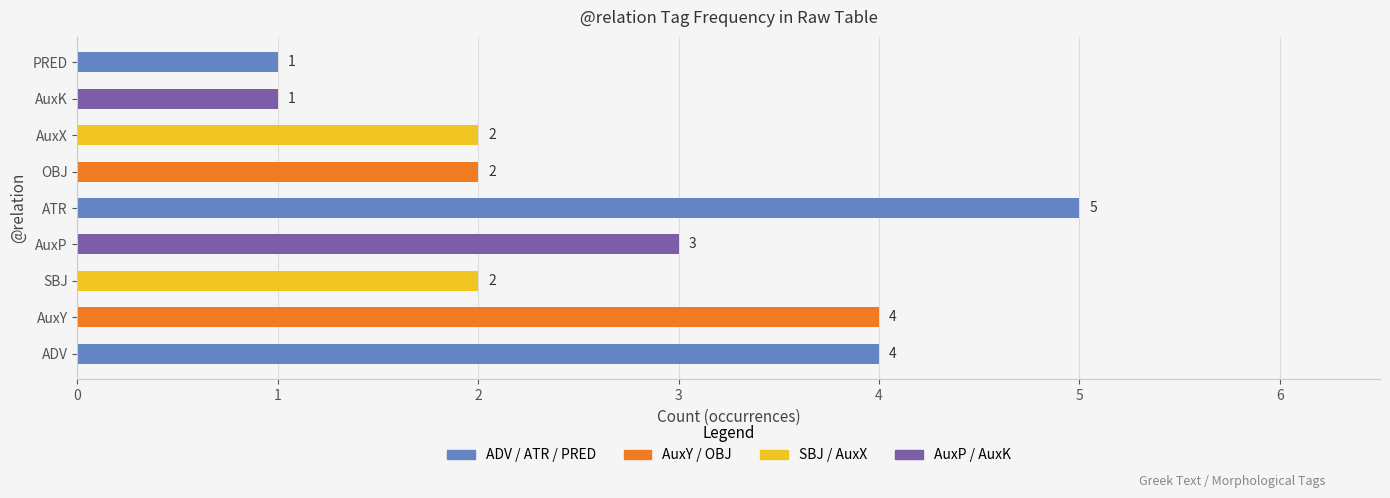

Are the bars grouped side by side (vs. stacked)?

No